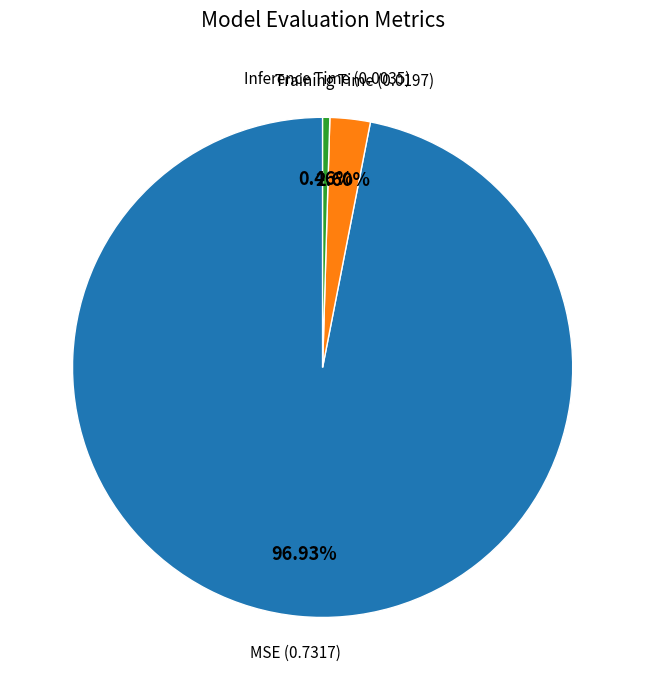

How many segments does this pie chart have?

3